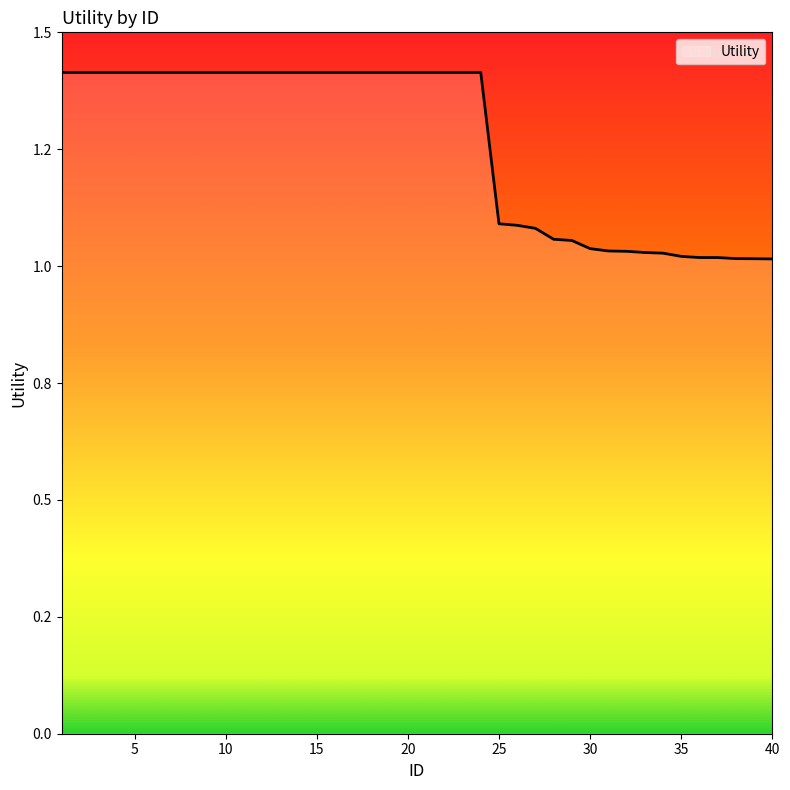

What is the smallest value displayed?

1.0